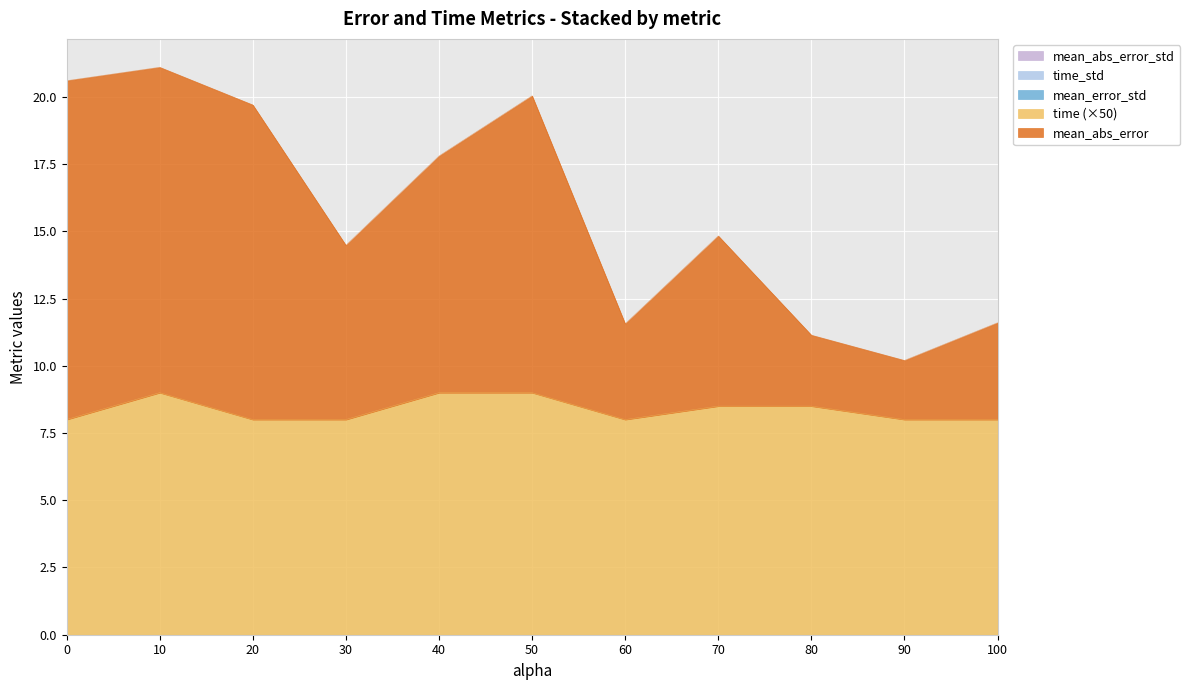

The mean_error_std series shows 0.0 at 20.0. True or false?

True